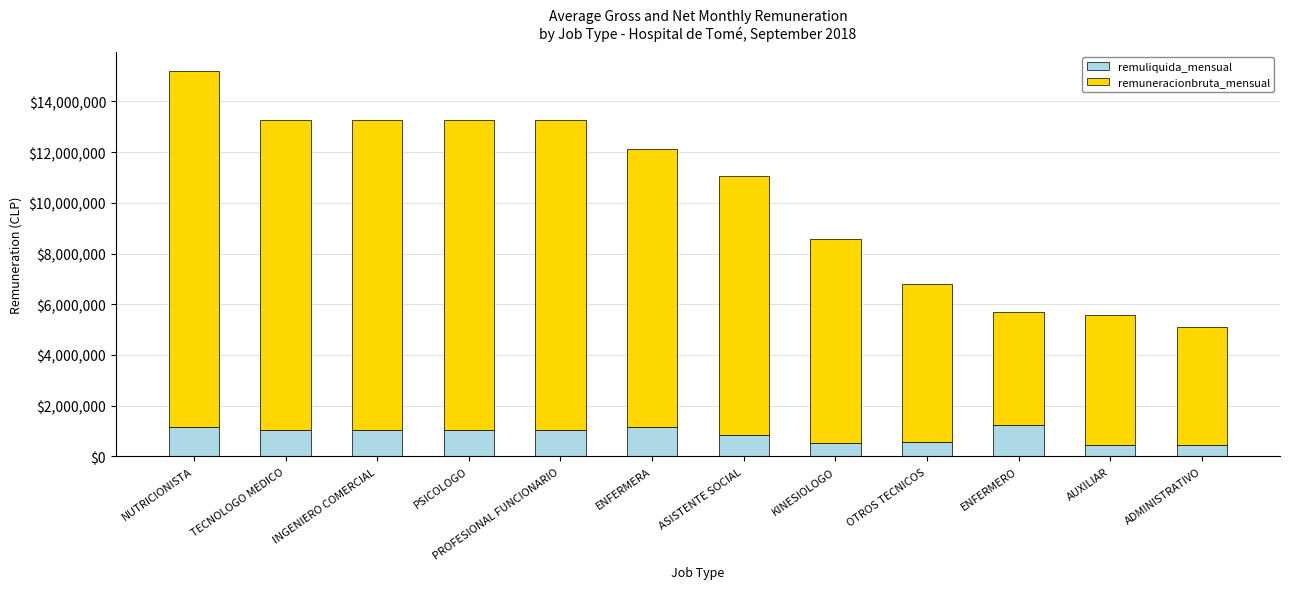

At which category is the sum across all series the highest?

NUTRICIONISTA